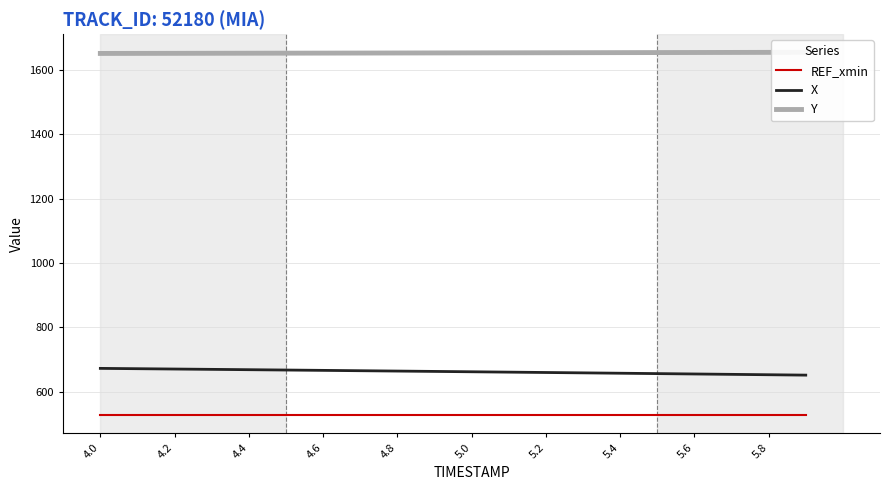

What is the minimum value for X?

651.9